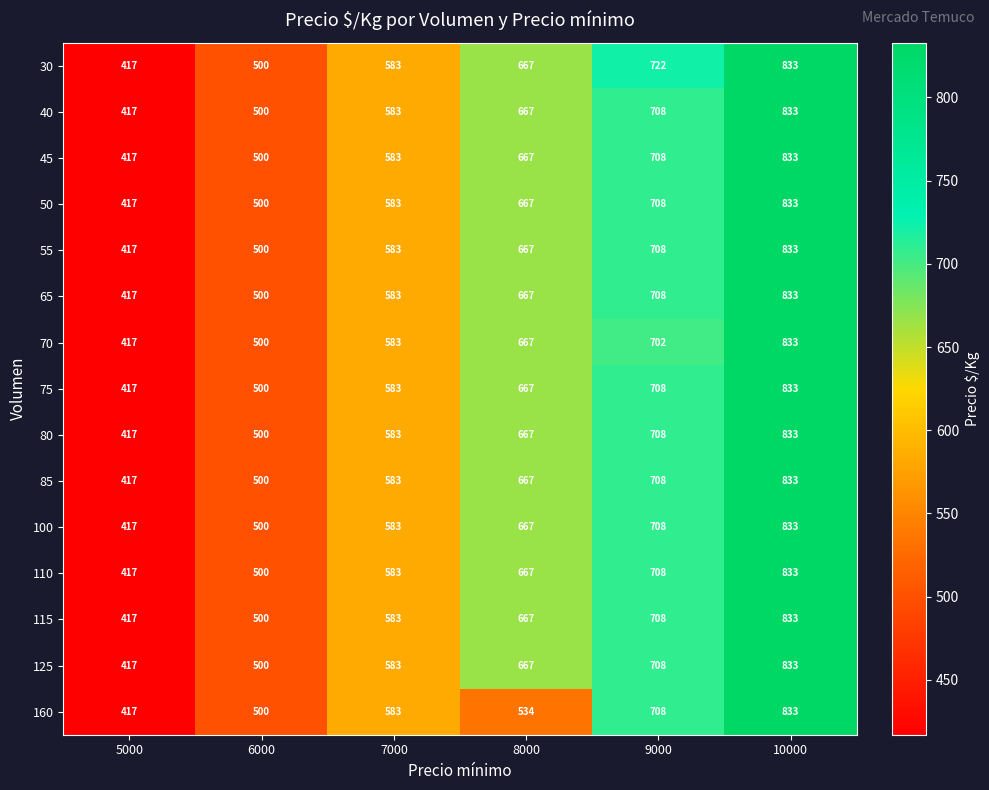

What is the greatest value displayed?

833